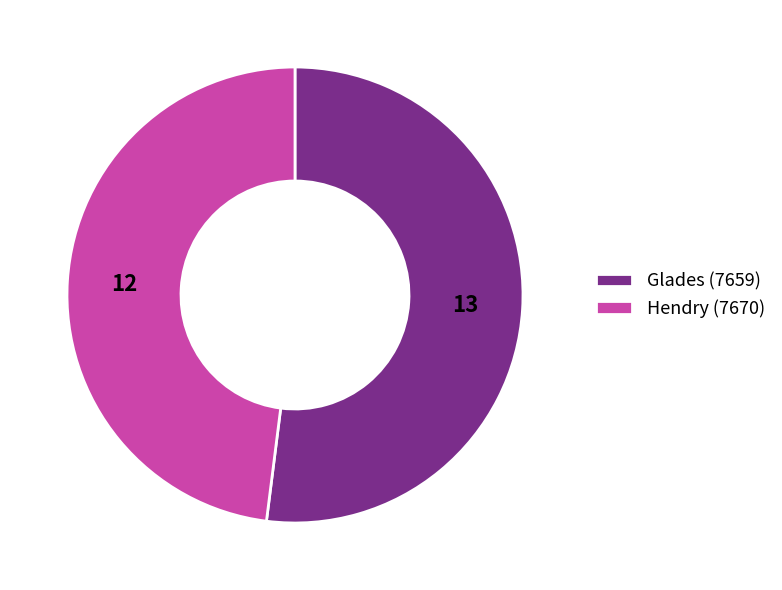

Which slice is the largest?

Glades (7659)